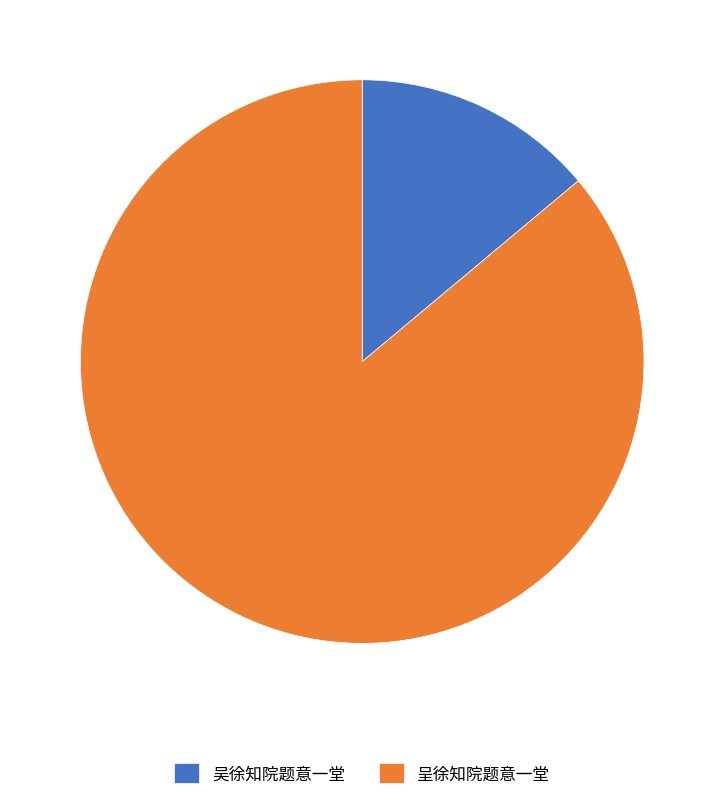

Is the sum of 呈徐知院题意一堂 and 吴徐知院题意一堂 greater than half?

Yes